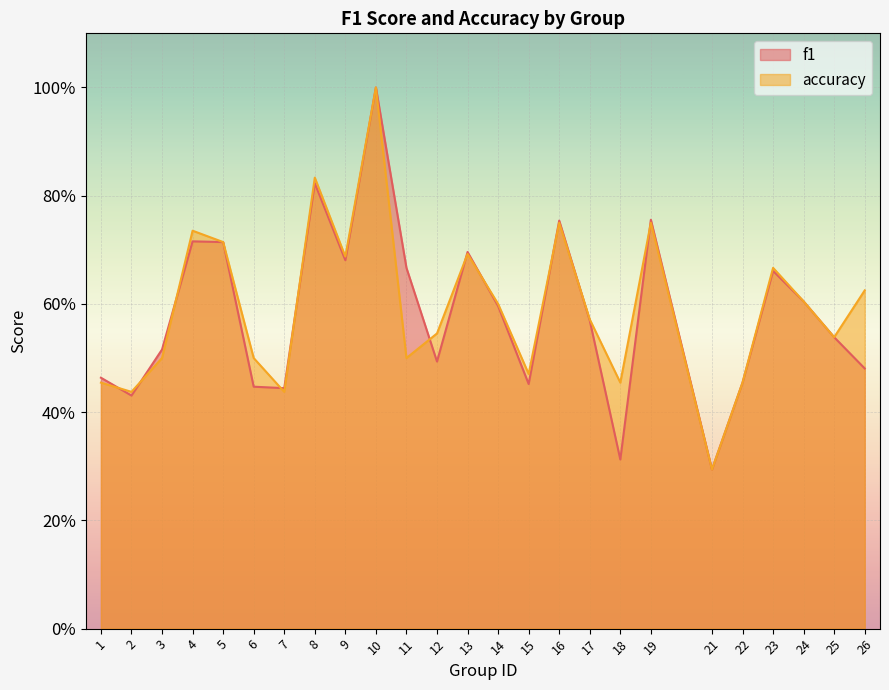

At which category is the sum across all series the highest?

10